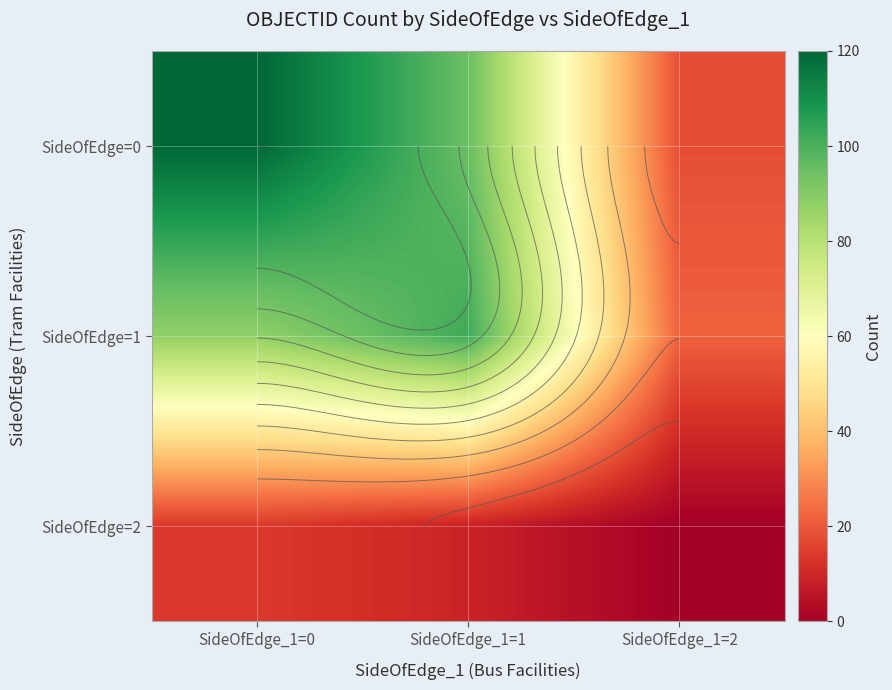

At which label does SideOfEdge=0 reach its minimum?

SideOfEdge_1=2